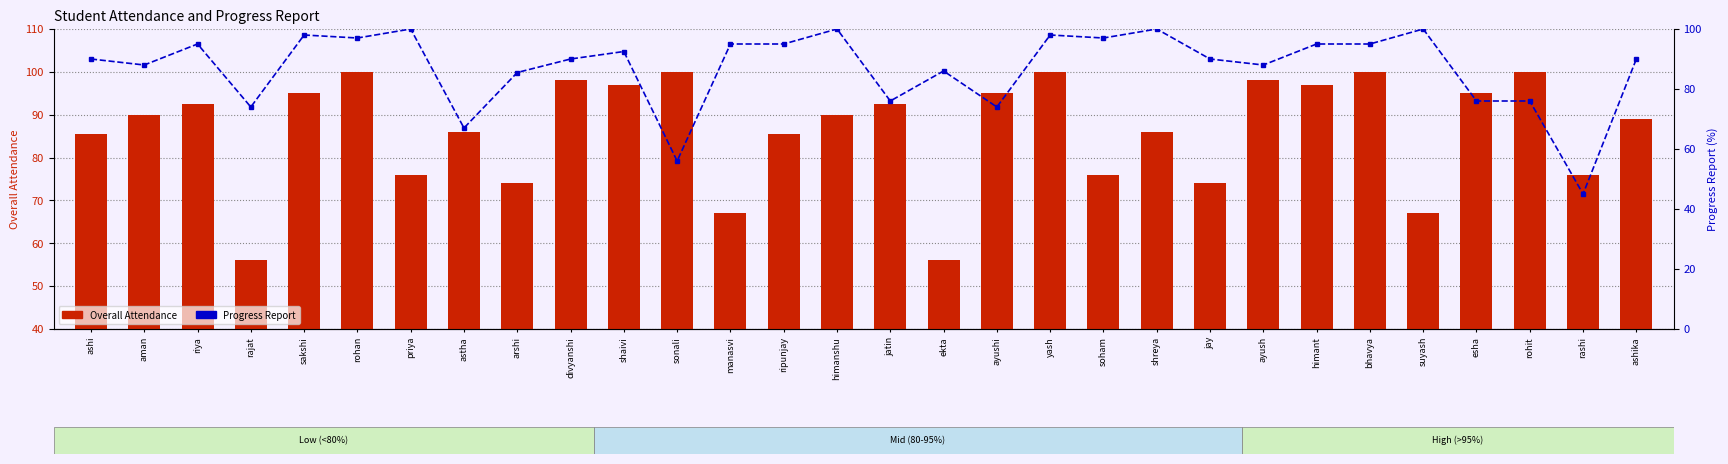

What is the difference between the Progress Report values at aman and himant?

7.0